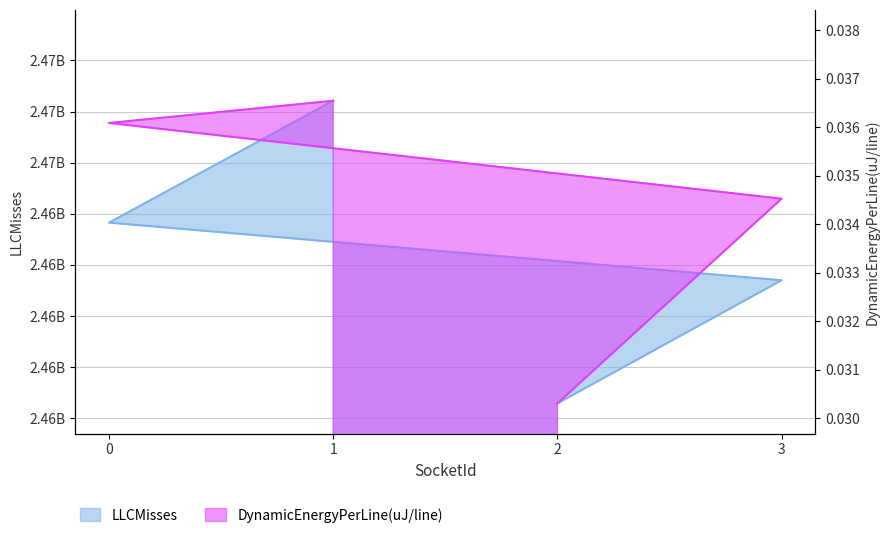

Which series has the widest spread of values?

LLCMisses